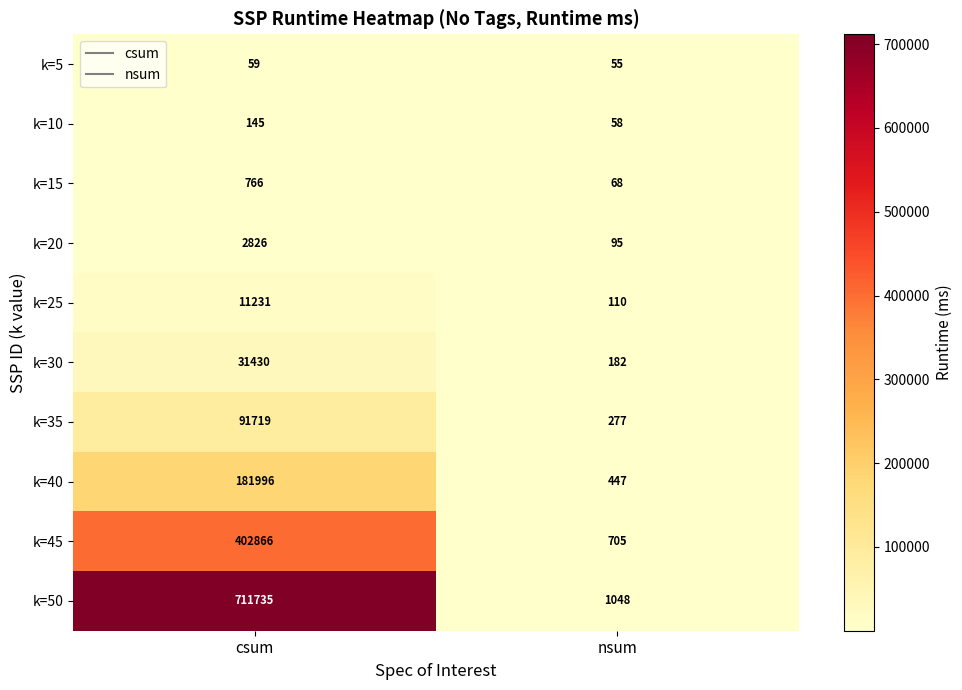

Where is k=45 nearest to the value 201785?

nsum